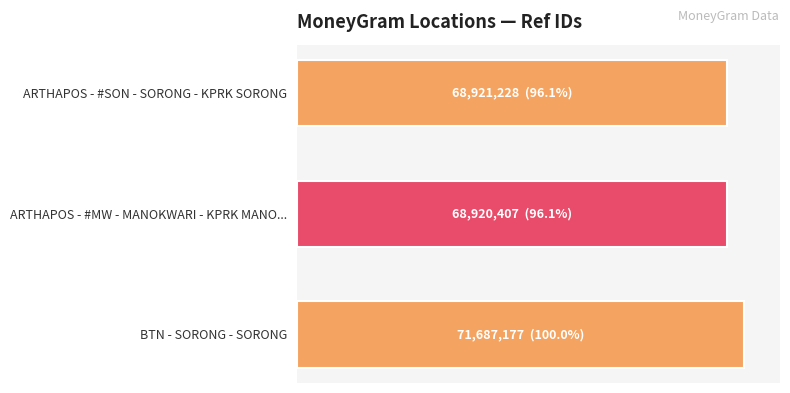

Are the bars horizontal?

Yes